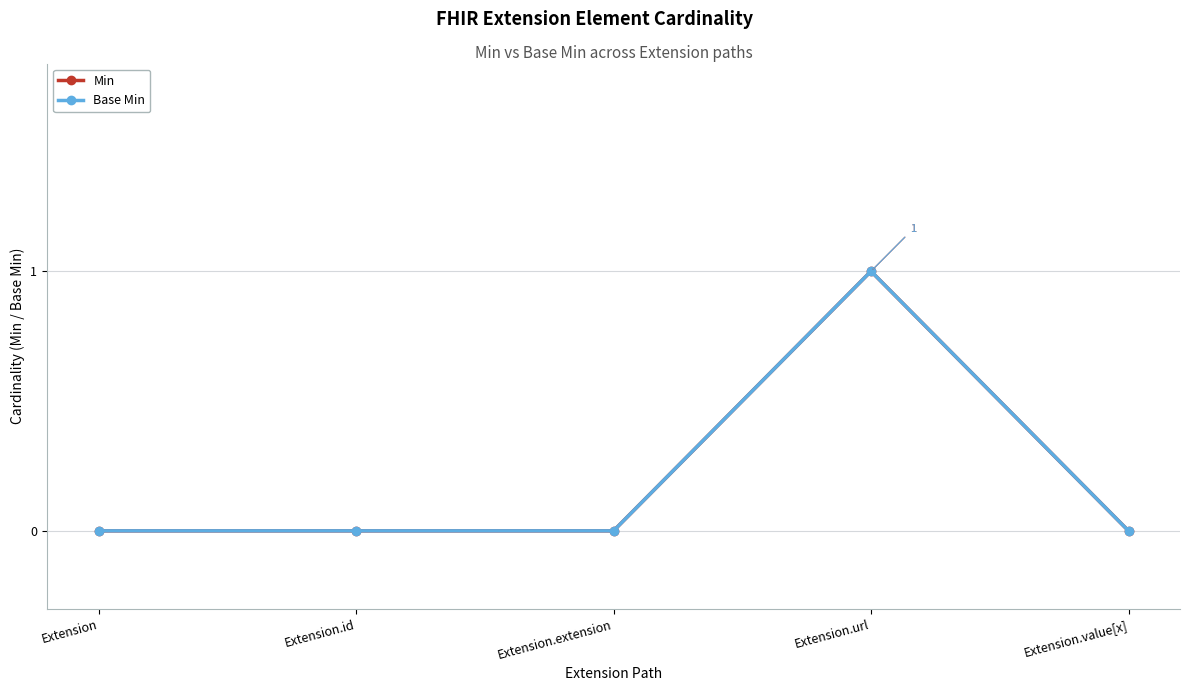

Does the chart display data point markers on the line(s)?

Yes